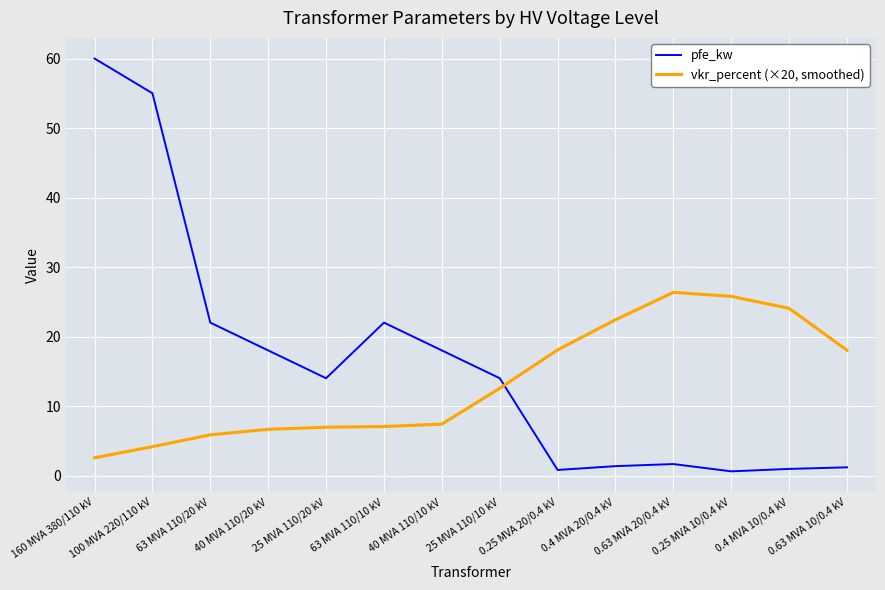

The value of pfe_kw at 0.25 MVA 20/0.4 kV is 0.8. True or false?

True